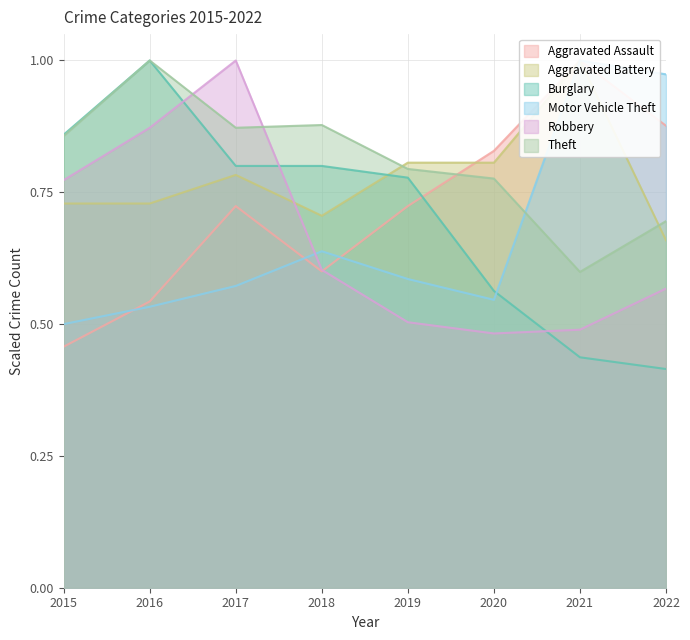

Reading right to left, extract all data points from this chart.

Aggravated Assault: 2022=0.9	2021=1.0	2020=0.8	2019=0.7	2018=0.6	2017=0.7	2016=0.5	2015=0.5
Aggravated Battery: 2022=0.7	2021=1.0	2020=0.8	2019=0.8	2018=0.7	2017=0.8	2016=0.7	2015=0.7
Burglary: 2022=0.4	2021=0.4	2020=0.6	2019=0.8	2018=0.8	2017=0.8	2016=1.0	2015=0.9
Motor Vehicle Theft: 2022=1.0	2021=1.0	2020=0.5	2019=0.6	2018=0.6	2017=0.6	2016=0.5	2015=0.5
Robbery: 2022=0.6	2021=0.5	2020=0.5	2019=0.5	2018=0.6	2017=1.0	2016=0.9	2015=0.8
Theft: 2022=0.7	2021=0.6	2020=0.8	2019=0.8	2018=0.9	2017=0.9	2016=1.0	2015=0.9